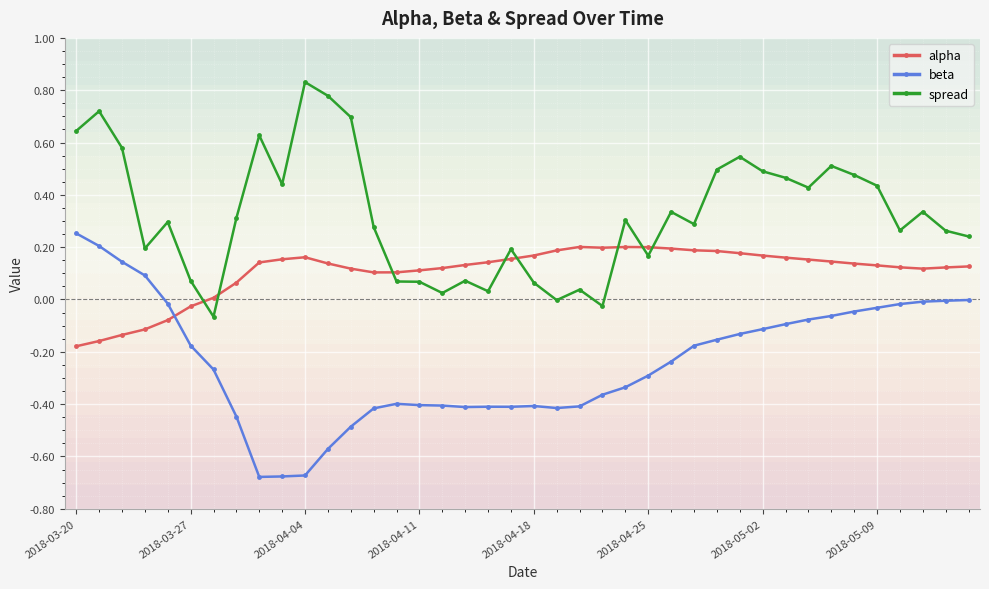

List the series in order of their peak value, highest first.

spread, beta, alpha